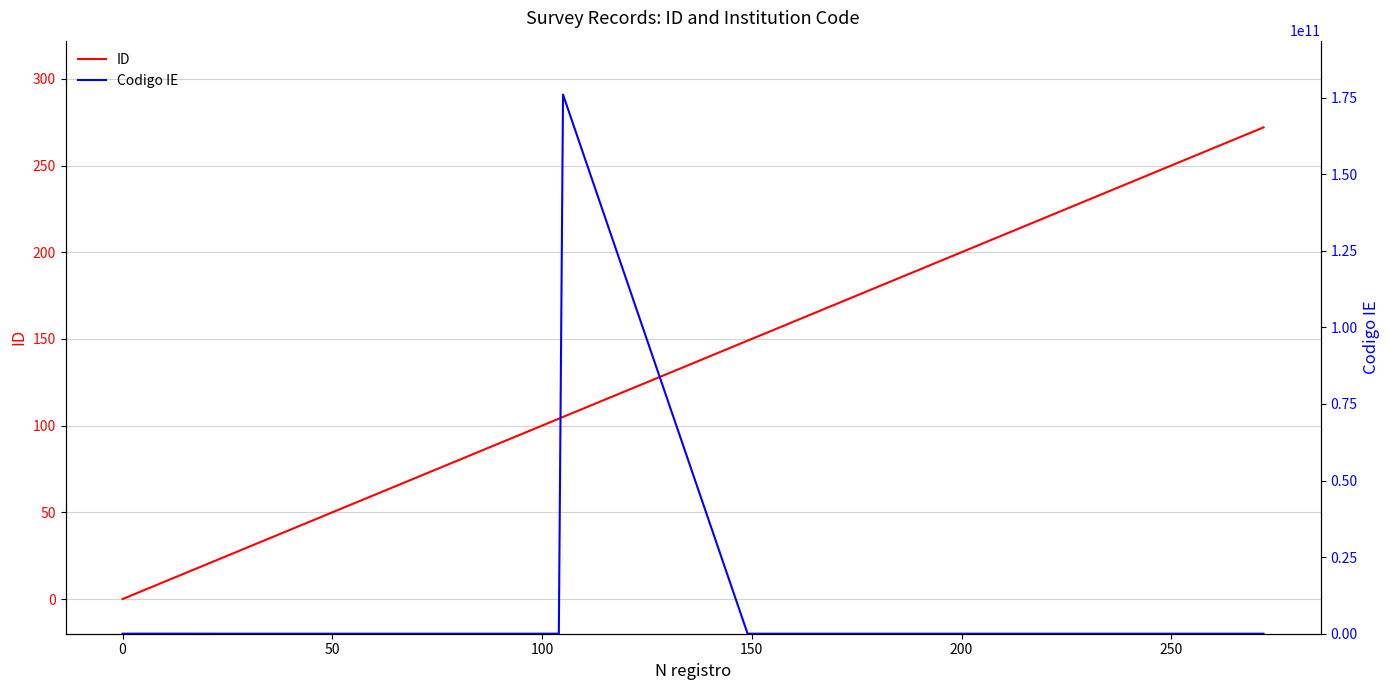

Does the chart have visible grid lines?

Yes